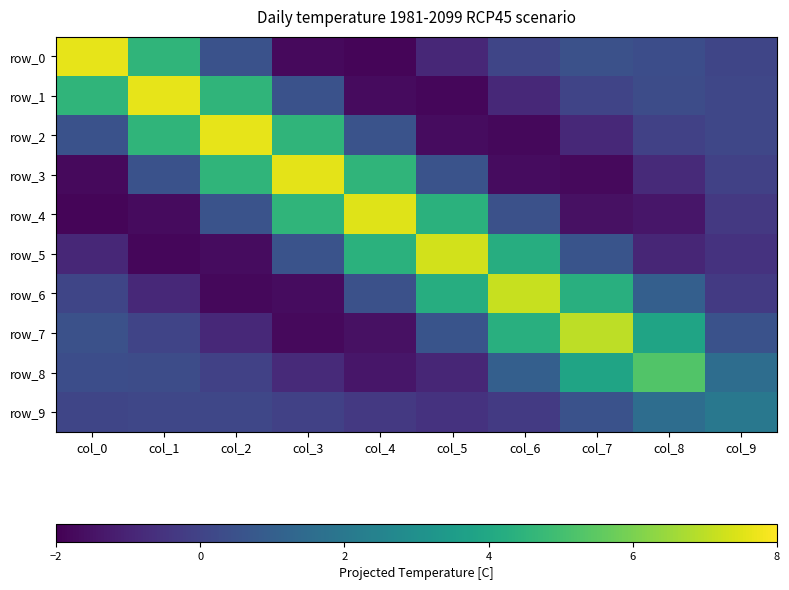

Which category has the lowest value across all series?

col_4